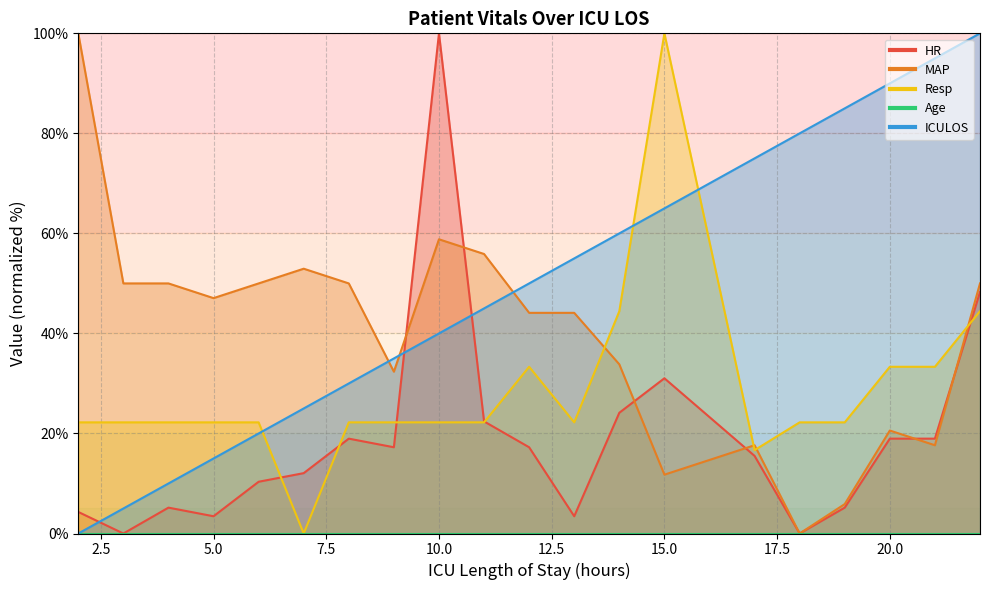

Which category has the lowest value across all series?

3